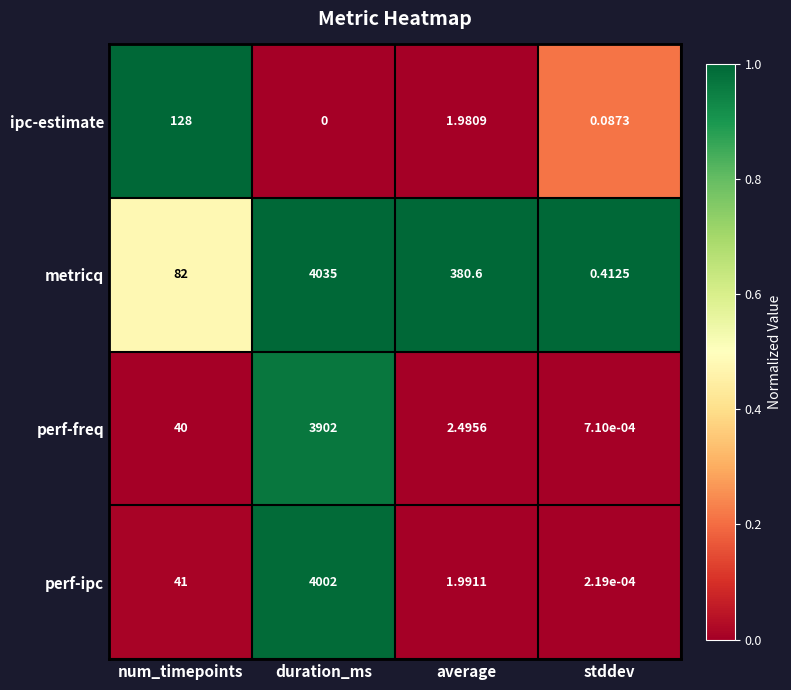

Which series changed the most between num_timepoints and average?

metricq